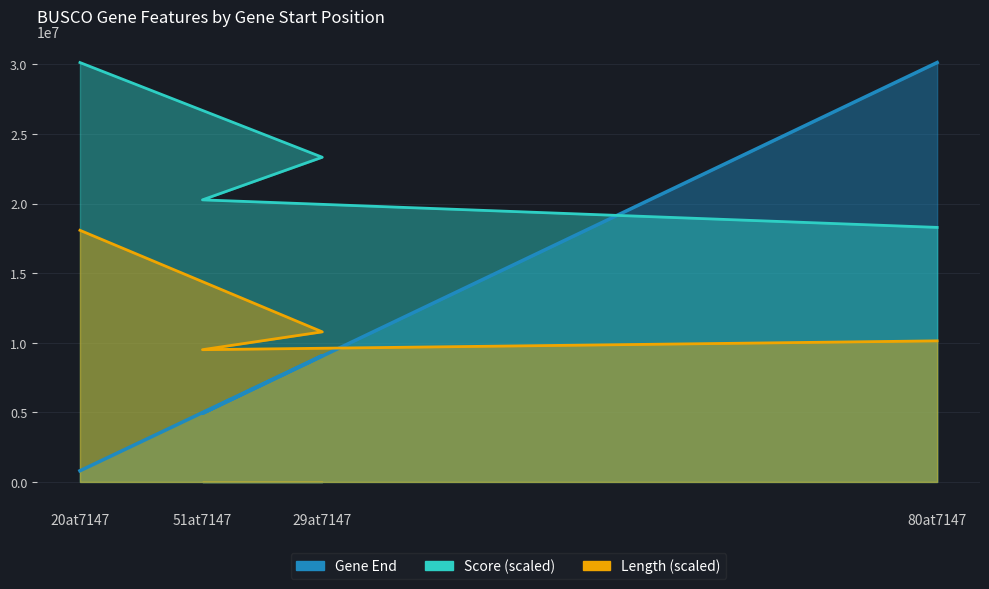

True or false: Score and Length intersect in this chart.

False